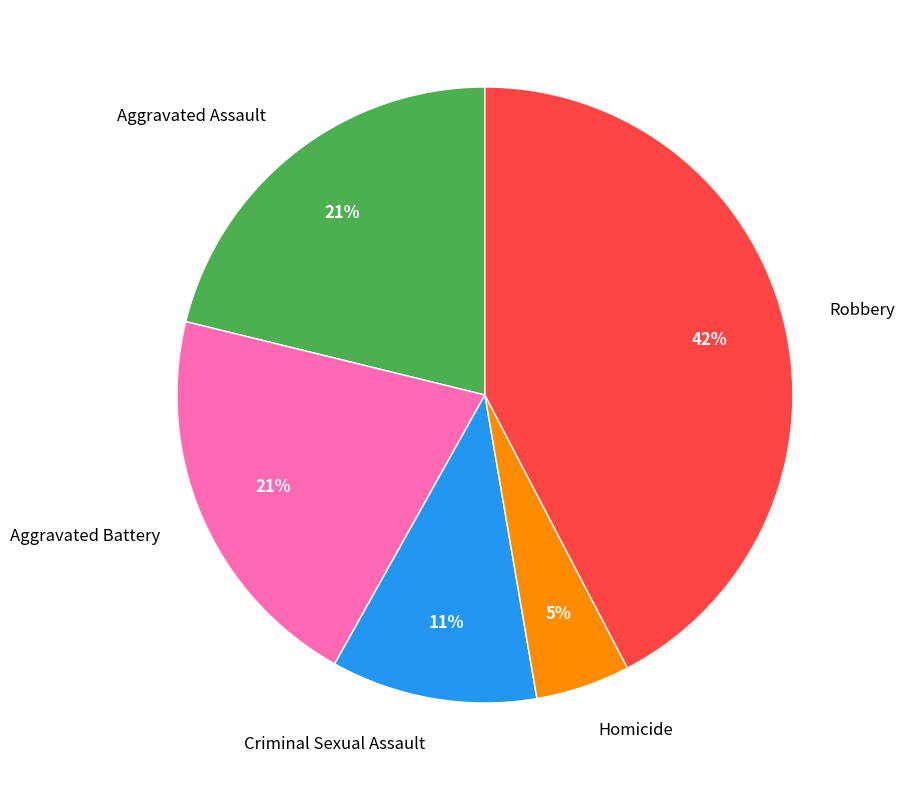

To the nearest percent, what is the average slice percentage?

20%